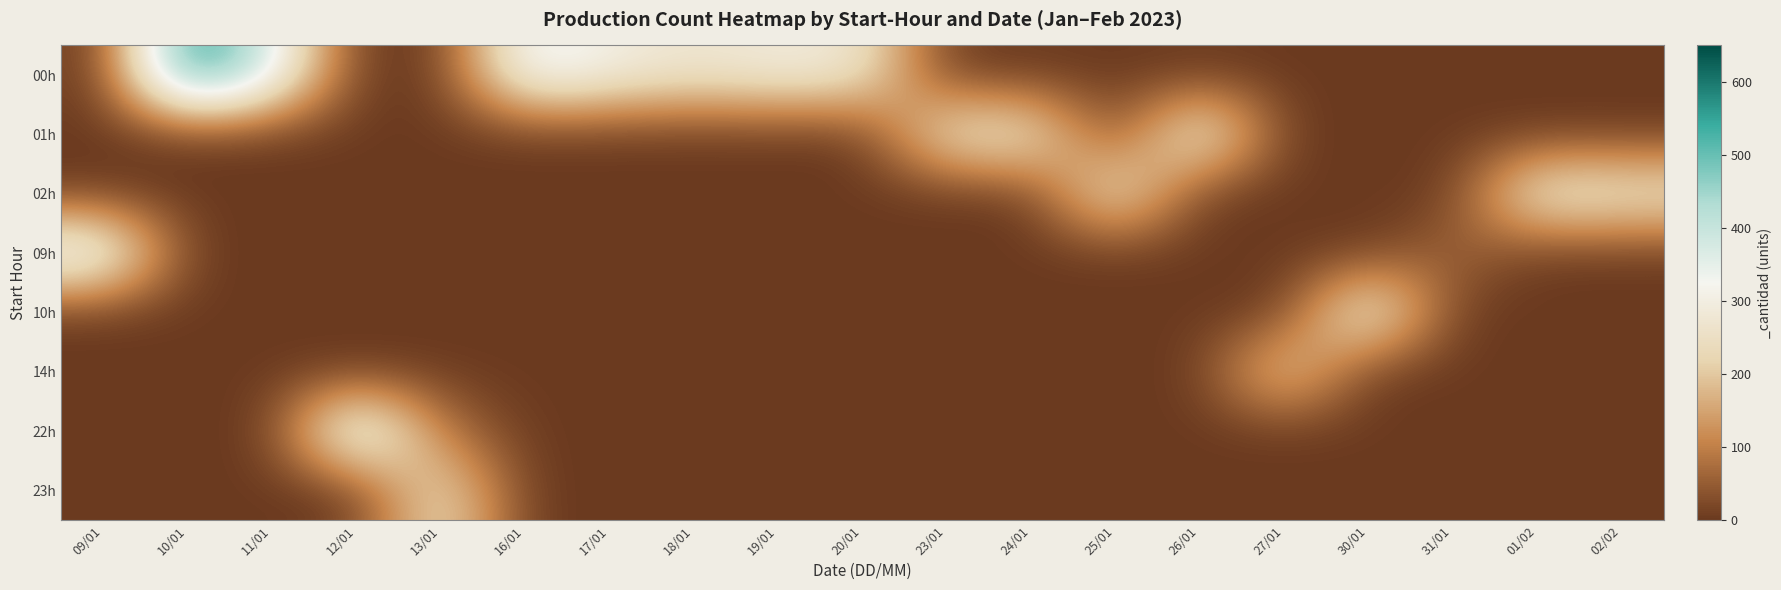

Reading left to right, what are all the values shown in this chart?

00h: 09/01=0	10/01=607	11/01=379	12/01=0	13/01=0	16/01=364	17/01=304	18/01=269	19/01=295	20/01=279	23/01=0	24/01=0	25/01=0	26/01=0	27/01=0	30/01=0	31/01=0	01/02=0	02/02=0
01h: 09/01=0	10/01=0	11/01=0	12/01=0	13/01=0	16/01=0	17/01=0	18/01=0	19/01=0	20/01=0	23/01=276	24/01=288	25/01=0	26/01=348	27/01=0	30/01=0	31/01=0	01/02=0	02/02=0
02h: 09/01=0	10/01=0	11/01=0	12/01=0	13/01=0	16/01=0	17/01=0	18/01=0	19/01=0	20/01=0	23/01=0	24/01=0	25/01=302	26/01=0	27/01=0	30/01=0	31/01=0	01/02=311	02/02=284
09h: 09/01=384	10/01=0	11/01=0	12/01=0	13/01=0	16/01=0	17/01=0	18/01=0	19/01=0	20/01=0	23/01=0	24/01=0	25/01=0	26/01=0	27/01=0	30/01=0	31/01=72	01/02=0	02/02=0
10h: 09/01=0	10/01=0	11/01=0	12/01=0	13/01=0	16/01=0	17/01=0	18/01=0	19/01=0	20/01=0	23/01=0	24/01=0	25/01=0	26/01=0	27/01=0	30/01=352	31/01=0	01/02=0	02/02=0
14h: 09/01=0	10/01=0	11/01=0	12/01=0	13/01=0	16/01=0	17/01=0	18/01=0	19/01=0	20/01=0	23/01=0	24/01=0	25/01=0	26/01=0	27/01=244	30/01=0	31/01=0	01/02=0	02/02=0
22h: 09/01=0	10/01=0	11/01=0	12/01=422	13/01=87	16/01=0	17/01=0	18/01=0	19/01=0	20/01=0	23/01=0	24/01=0	25/01=0	26/01=0	27/01=0	30/01=0	31/01=0	01/02=0	02/02=0
23h: 09/01=0	10/01=0	11/01=0	12/01=0	13/01=269	16/01=0	17/01=0	18/01=0	19/01=0	20/01=0	23/01=0	24/01=0	25/01=0	26/01=0	27/01=0	30/01=0	31/01=0	01/02=0	02/02=0